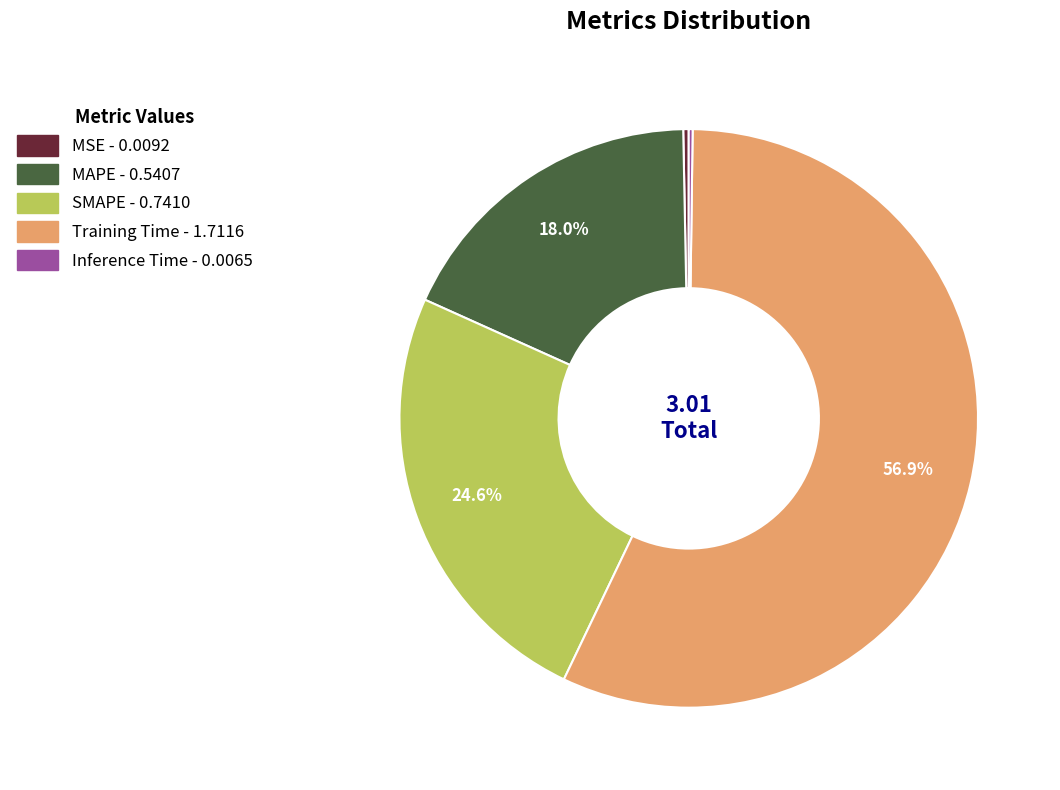

Does Training Time account for over 50% of the chart?

Yes